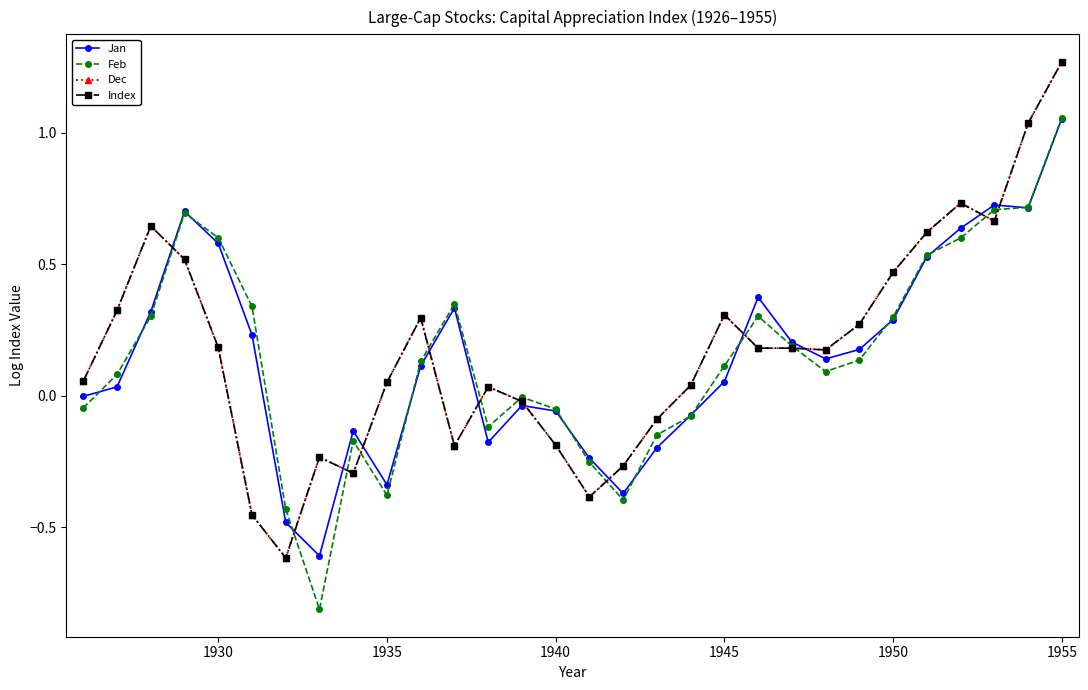

Which series has the widest spread of values?

Dec